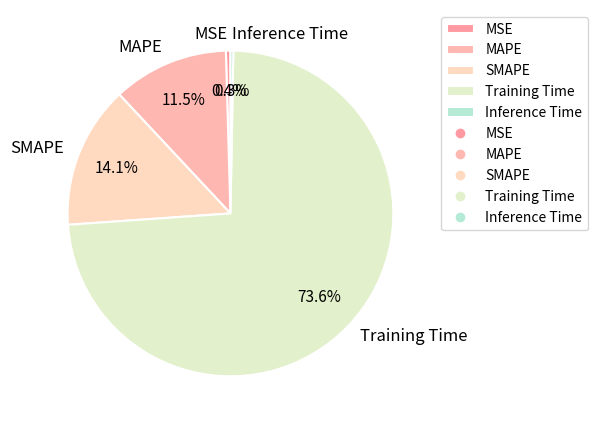

Which has a higher value, MAPE or Training Time?

Training Time